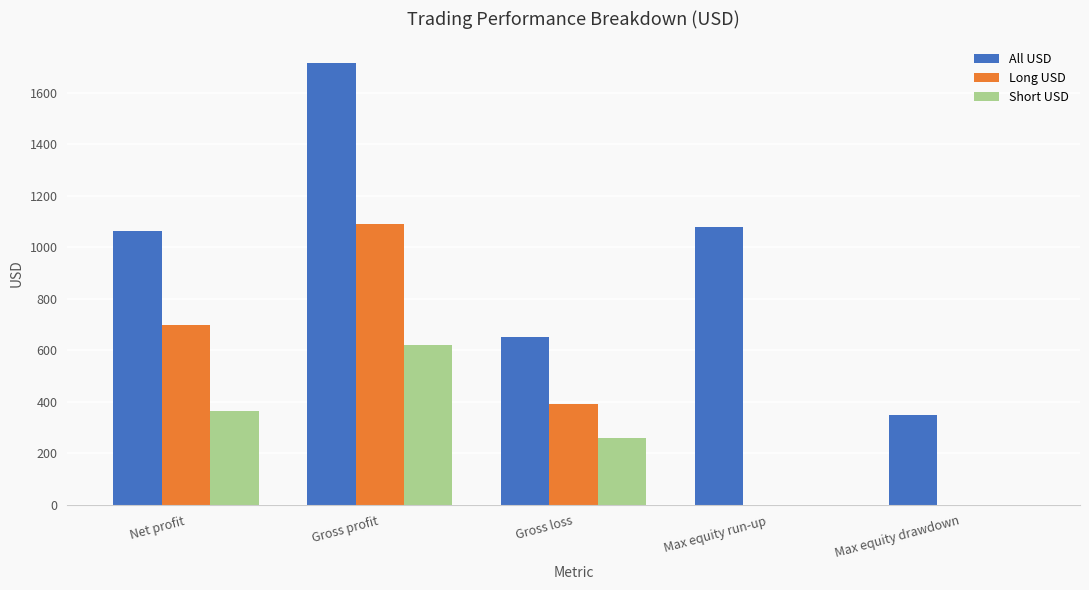

Read the All USD value at Net profit.

1061.6